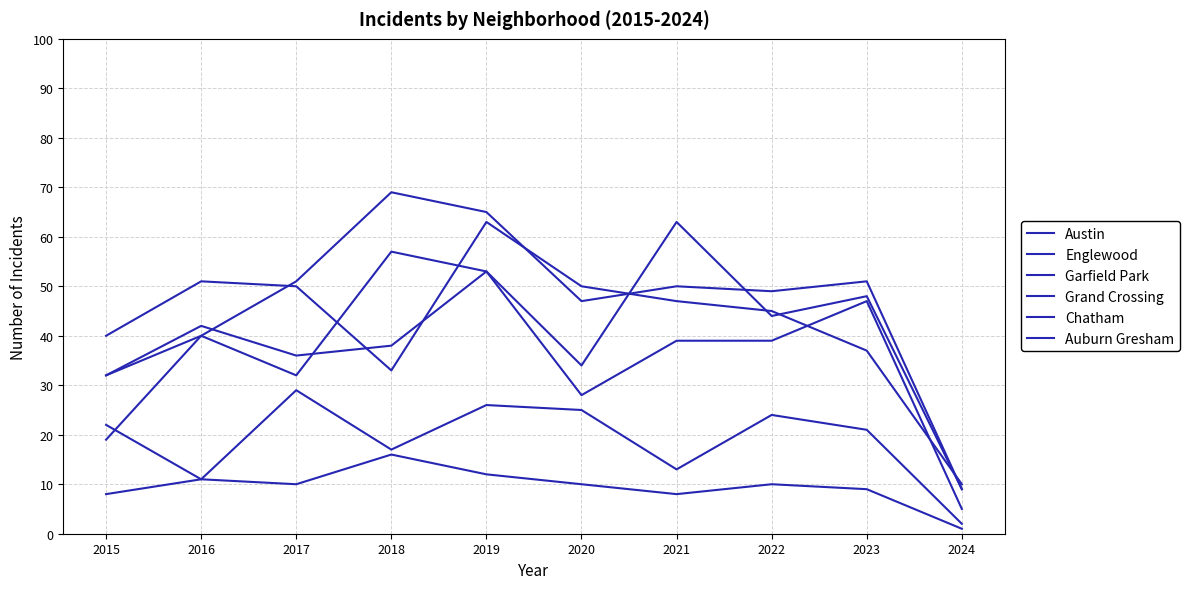

What value does the Chatham series have at 2021, to the nearest 5?

15